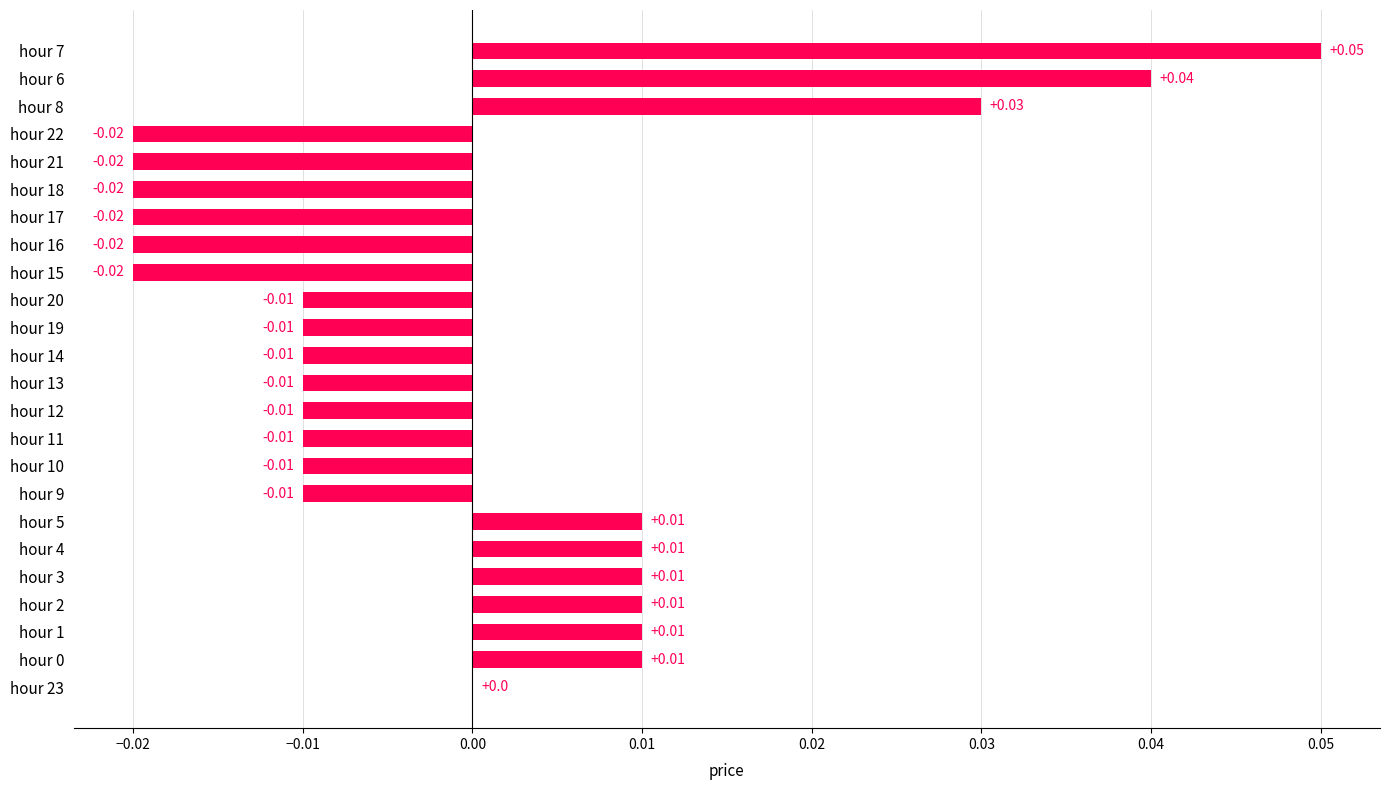

What is the change in value from hour 14 to hour 7?

+0.1